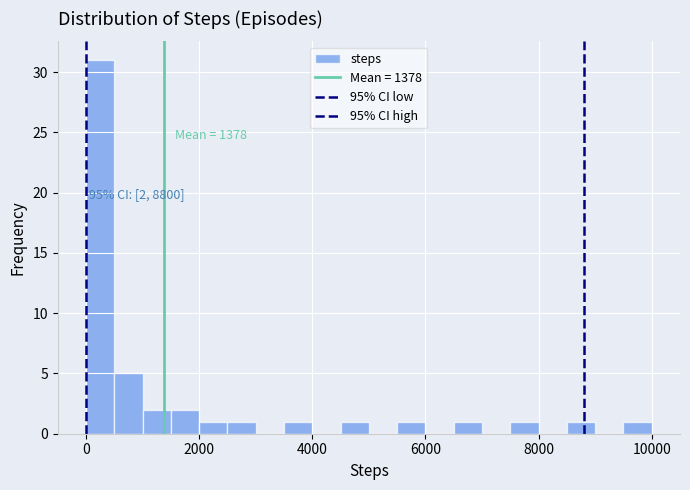

Read against the x-axis, roughly where is the centre of the tallest bar?

200